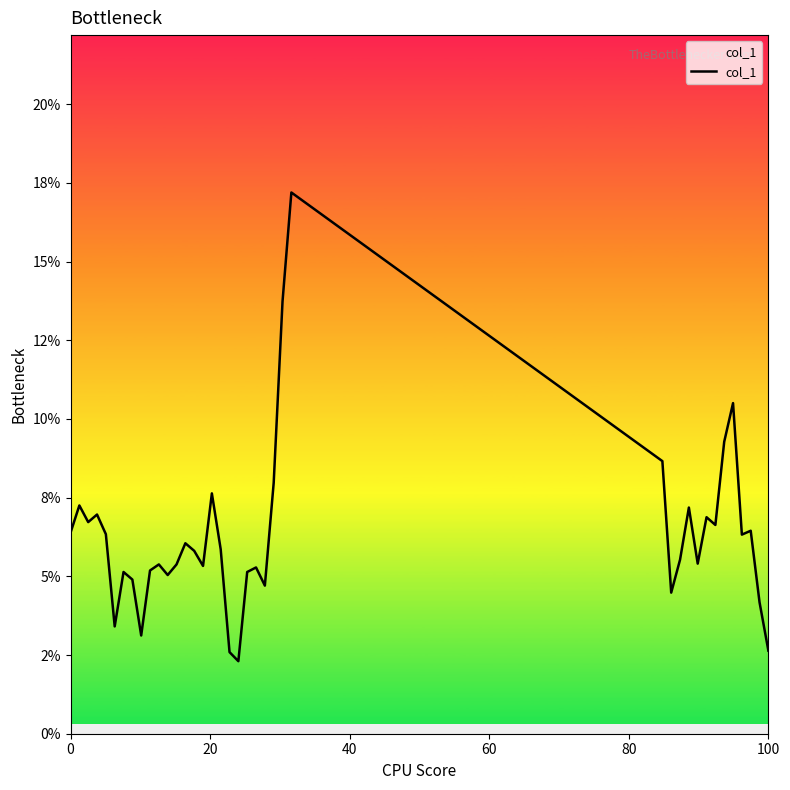

What is the value of the 13th point from the left?

0.1